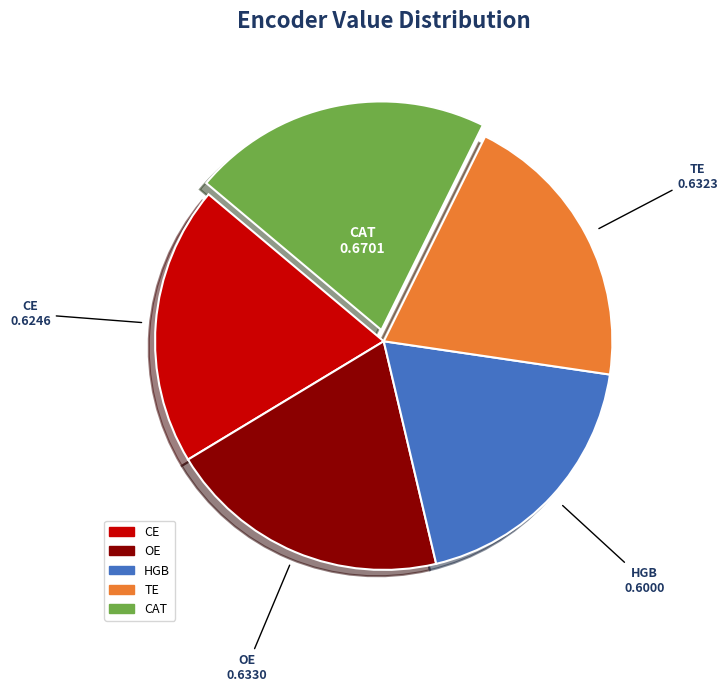

Does CE account for over 50% of the chart?

No